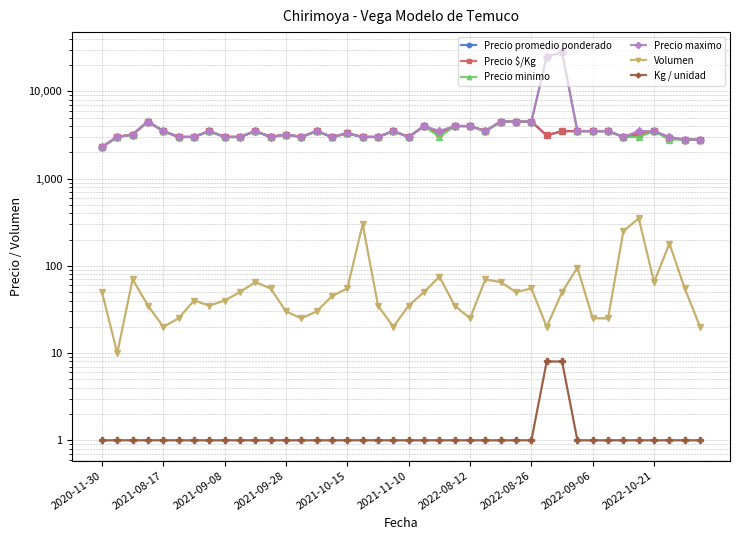

How many data points in Precio promedio ponderado are less than 3300?

20